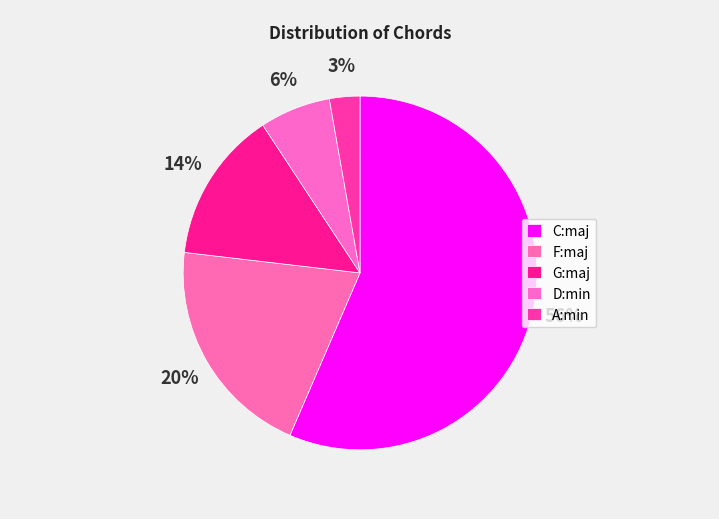

What is the ratio of the value at C:maj to the value at G:maj?

4.1